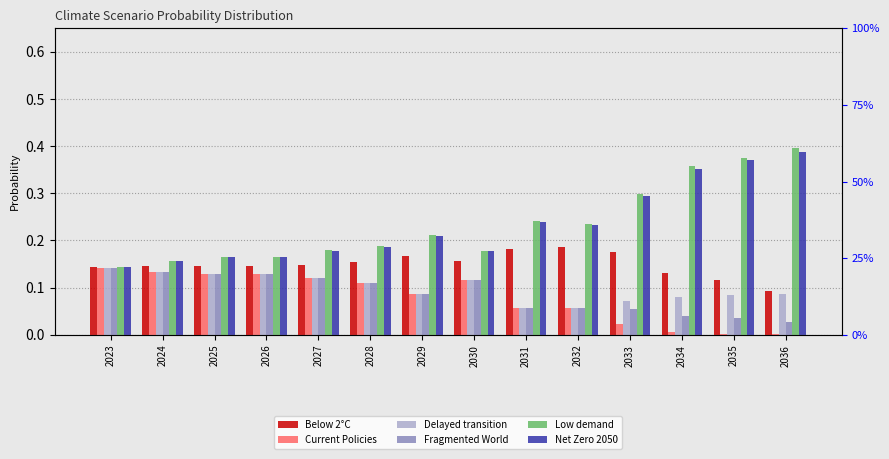

Which has a higher value, 2025 or 2035?

2025